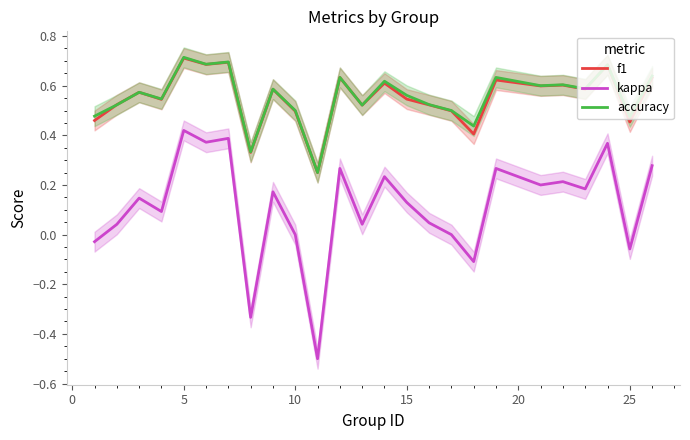

The value of kappa at 10 is 0.6. True or false?

False